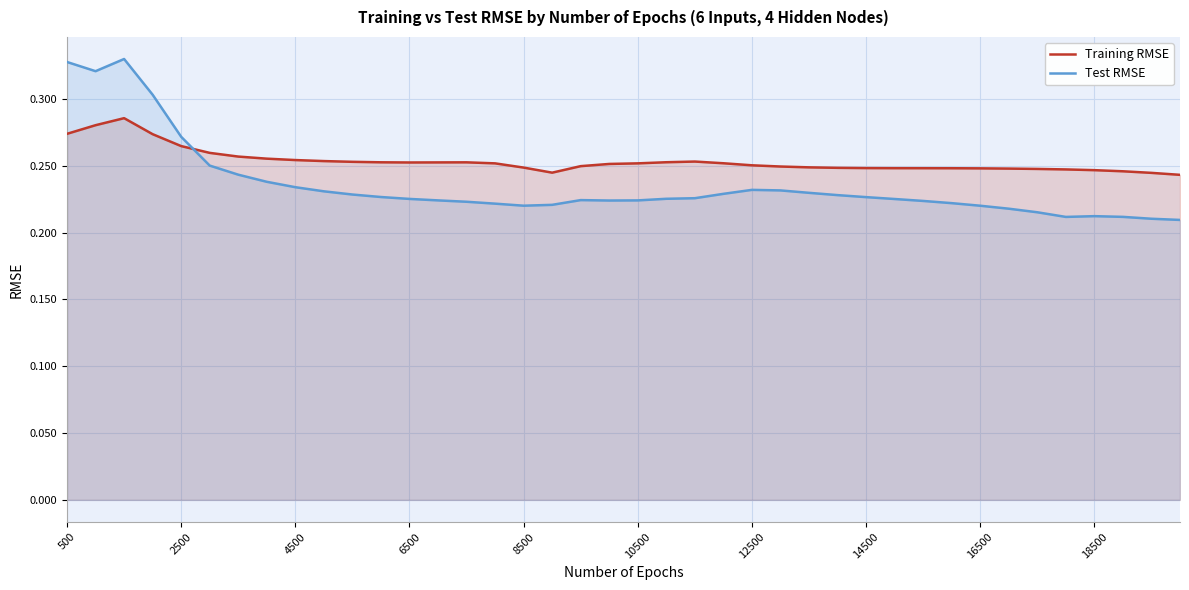

How many lines are shown in the chart?

2